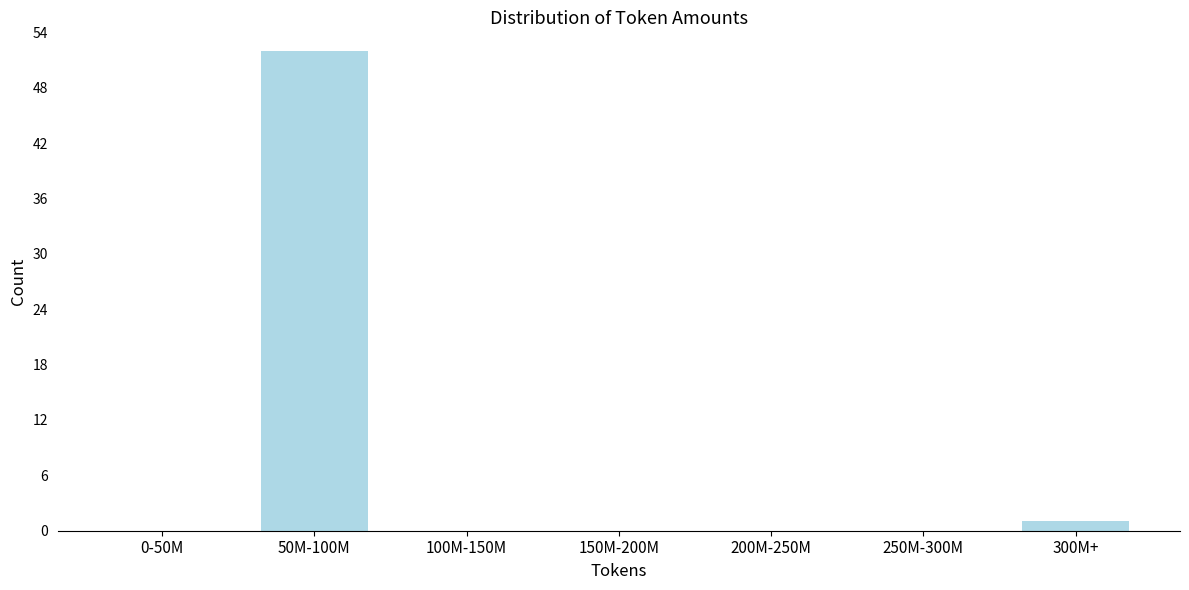

Reading left to right, transcribe all the data shown in this chart.

0-50M=0	50M-100M=52	100M-150M=0	150M-200M=0	200M-250M=0	250M-300M=0	300M+=1